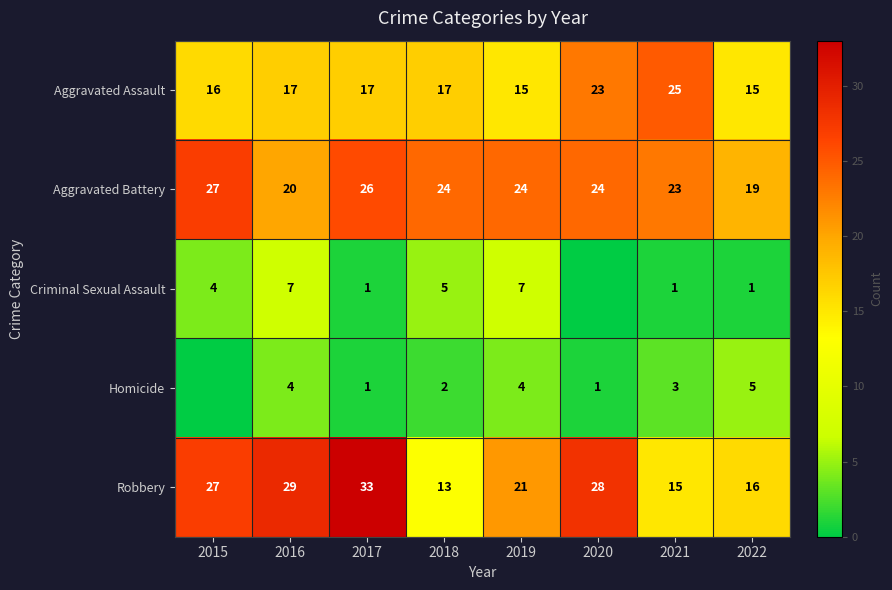

Count the Aggravated Assault values in the range 16 to 23.

5